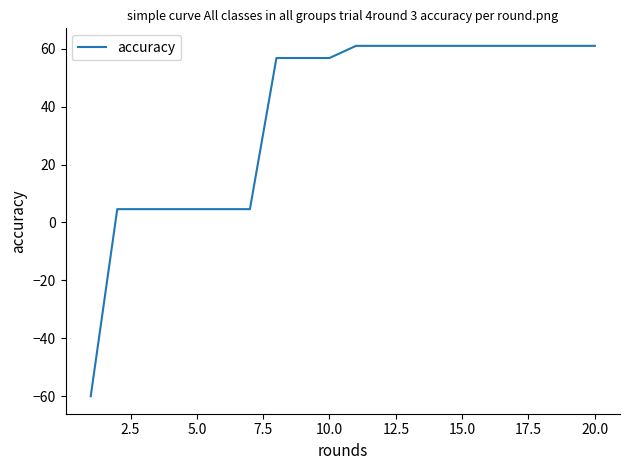

What is the smallest value displayed?

-60.0